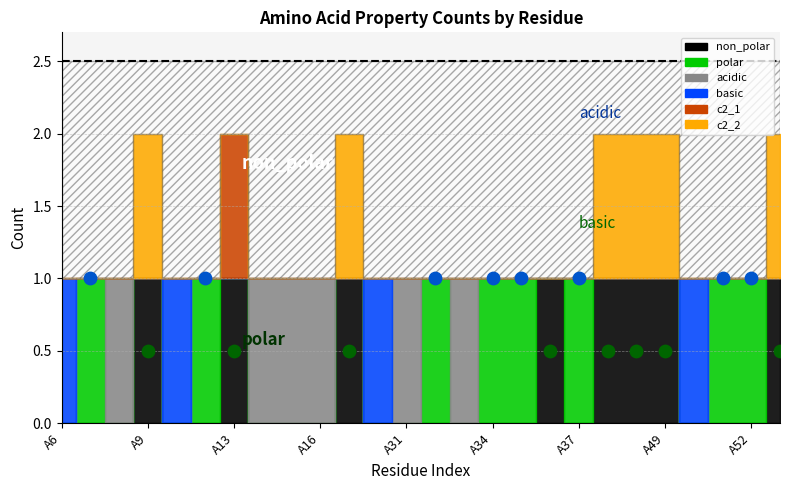

Which series has the largest Y range (max minus min)?

non_polar